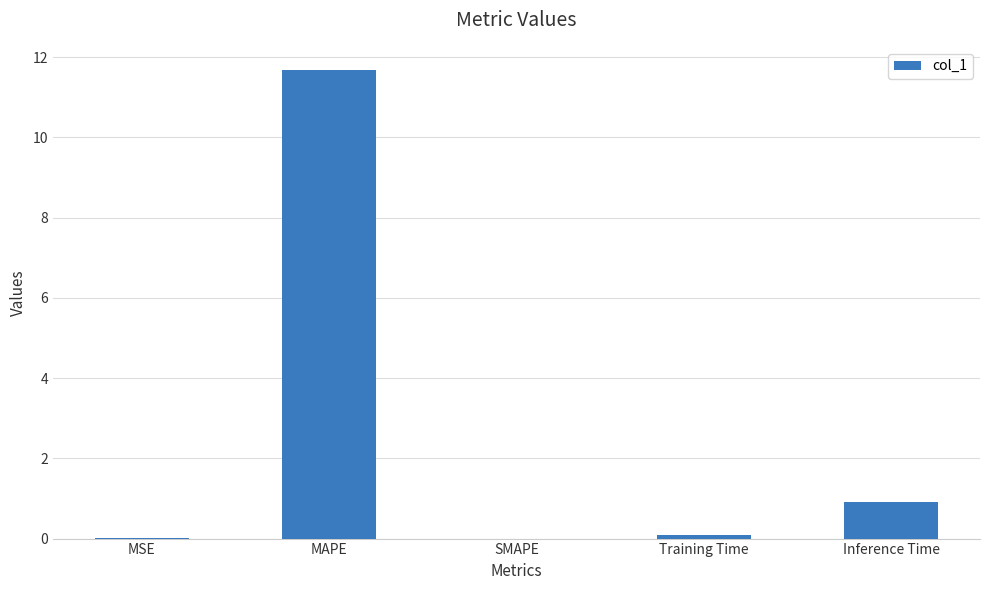

What is the change in value from SMAPE to Training Time?

+0.1